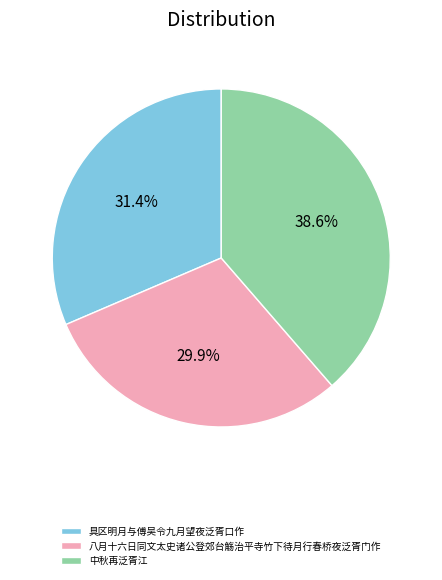

How many segments does this pie chart have?

3